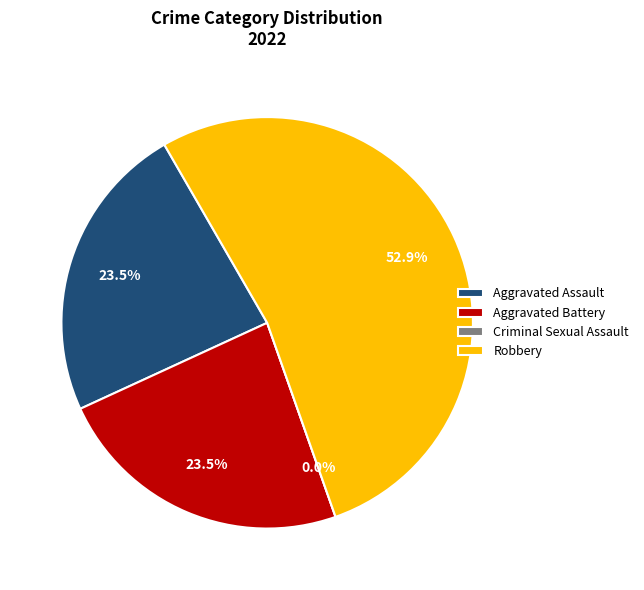

True or false: Criminal Sexual Assault accounts for 10% of the total.

False